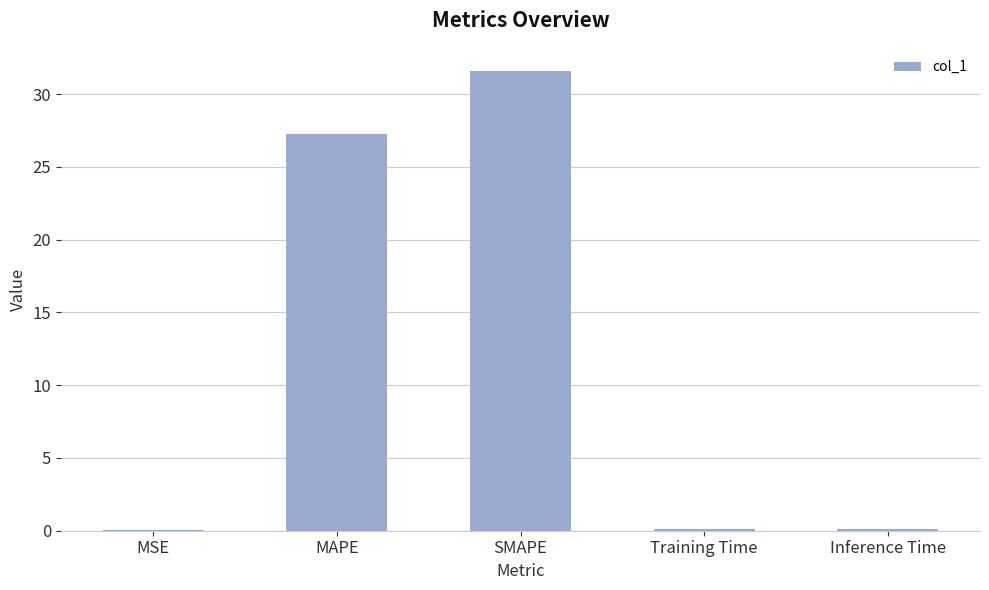

Is it true that the value at MAPE is 27.3?

True